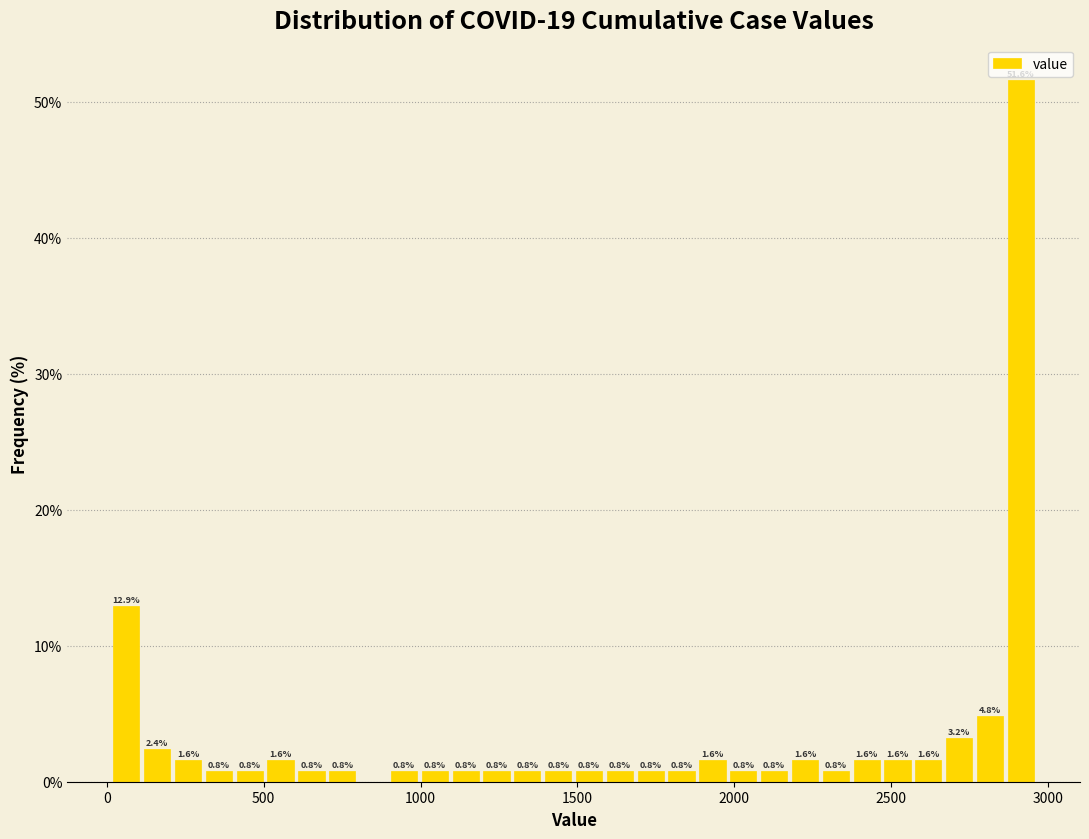

Read against the x-axis, roughly where is the centre of the tallest bar?

2900